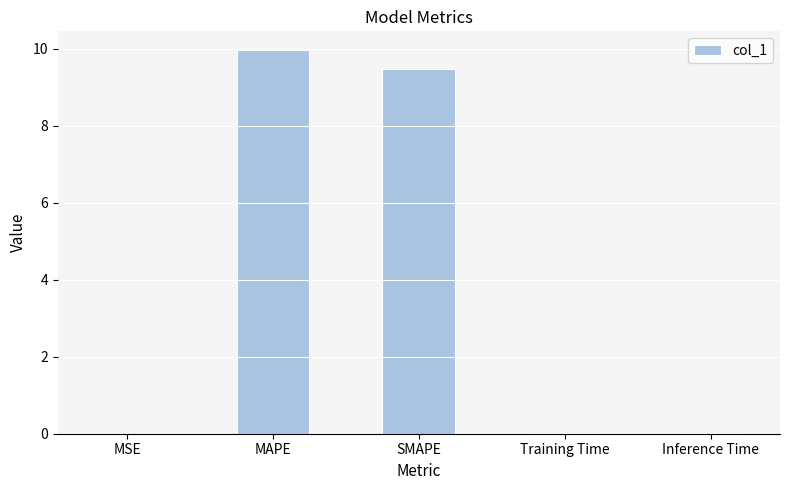

What is the maximum value shown in the chart?

10.0